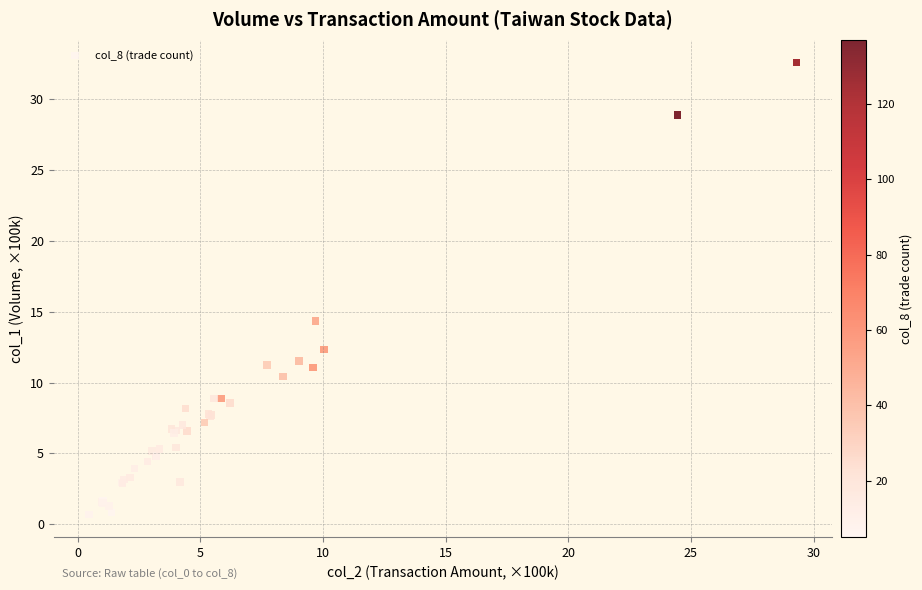

What Y value in the scatter plot is closest to 16?

14.3